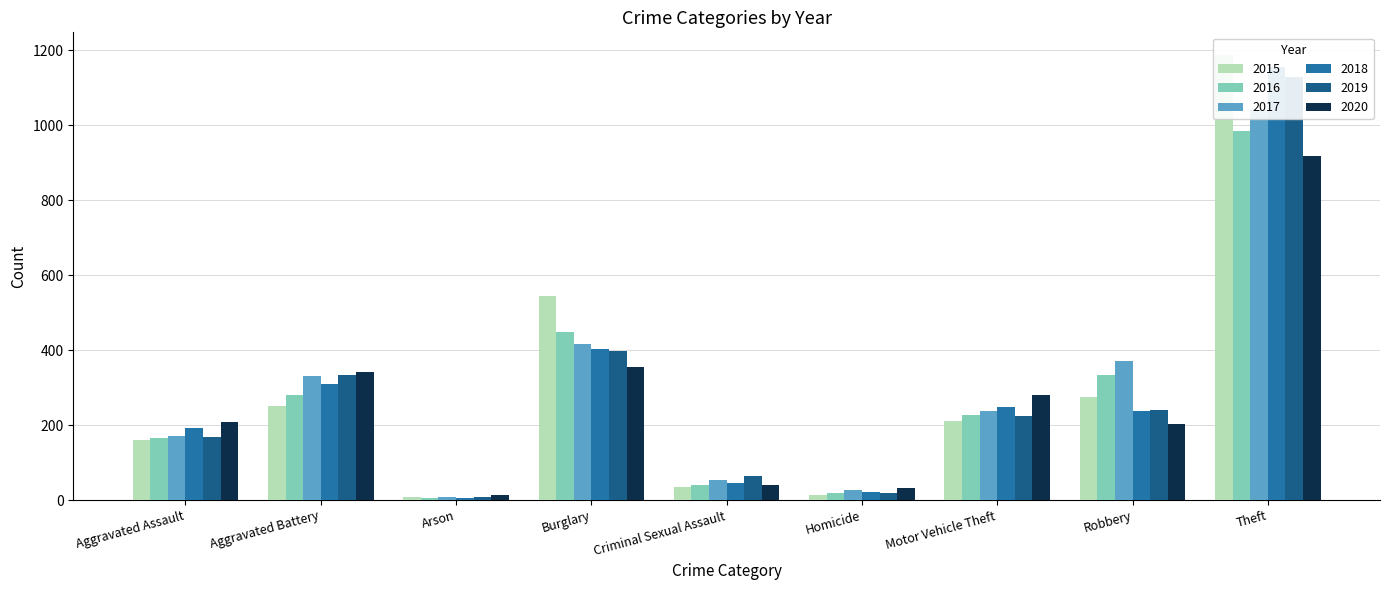

What is the difference between the highest and lowest values at Robbery?

168